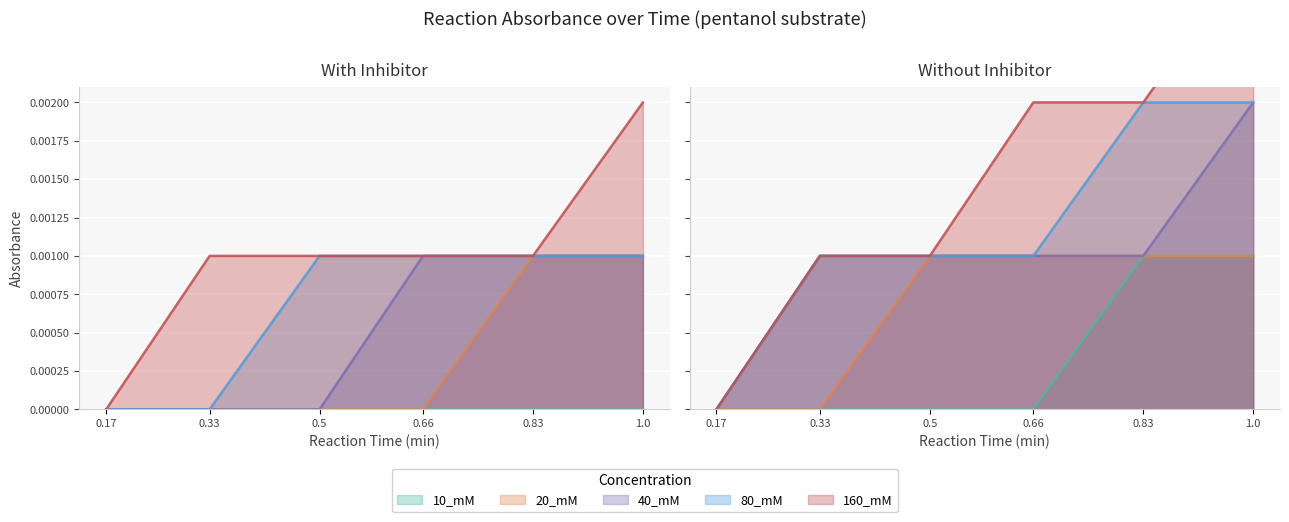

Does the chart display data point markers on the line(s)?

No